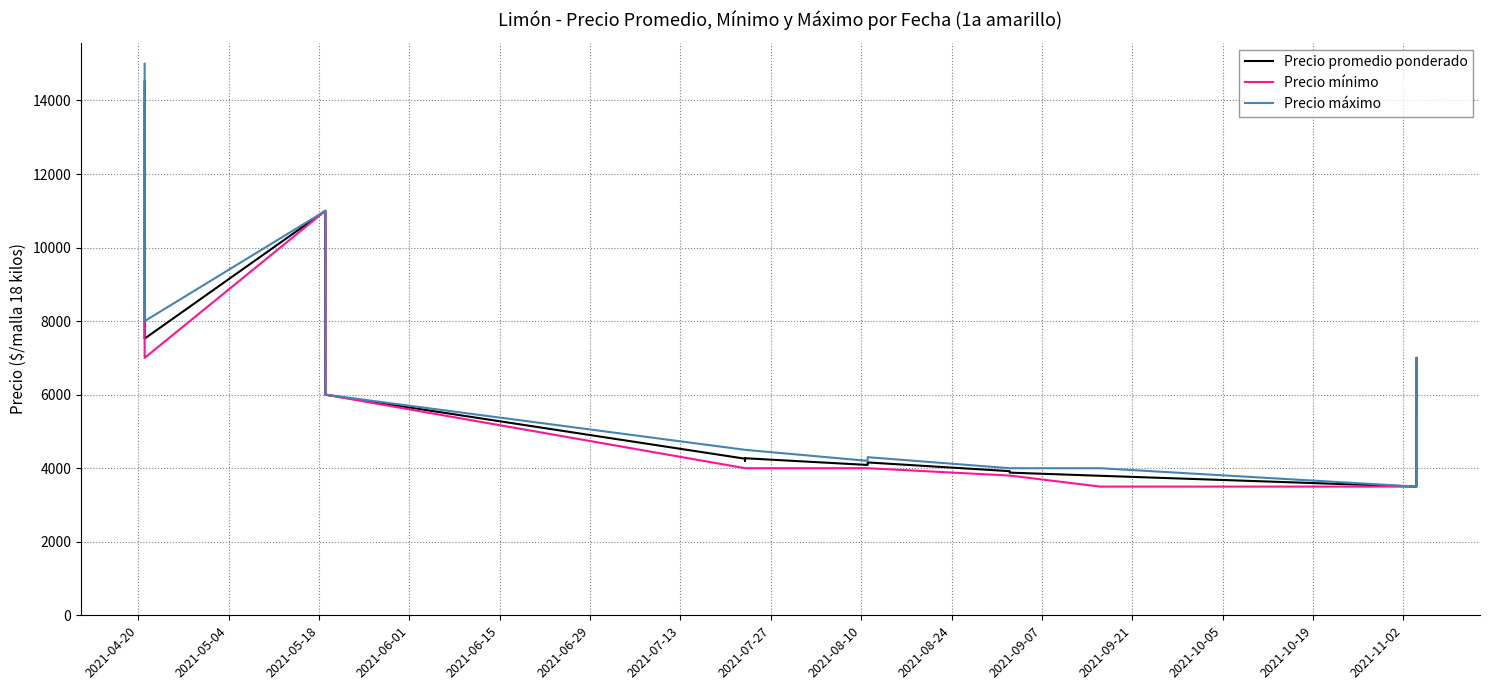

At which category is the sum across all series the highest?

2021-04-20